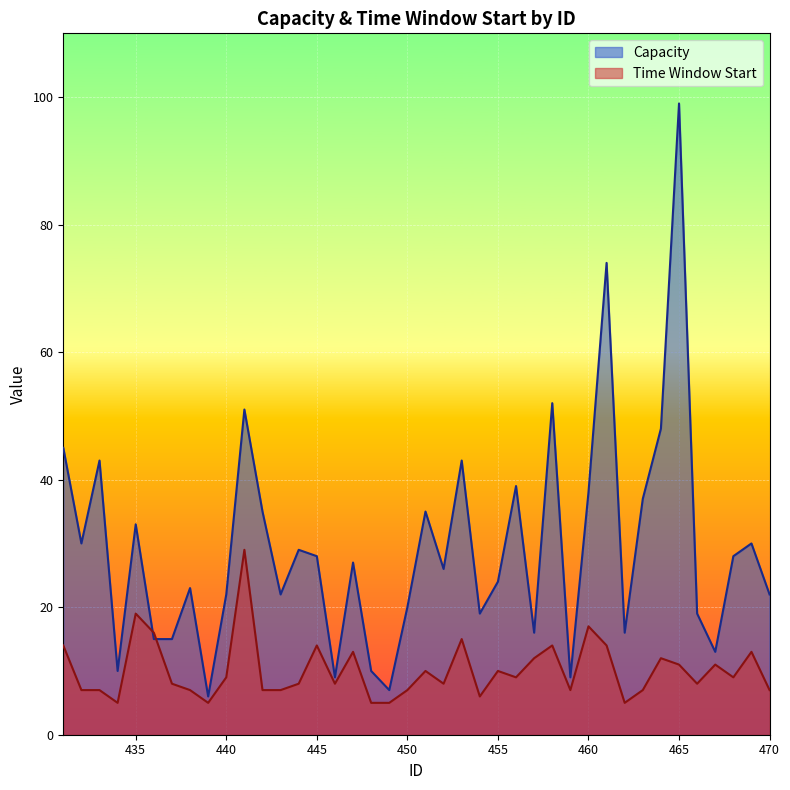

What is the minimum value for Time Window Start?

5